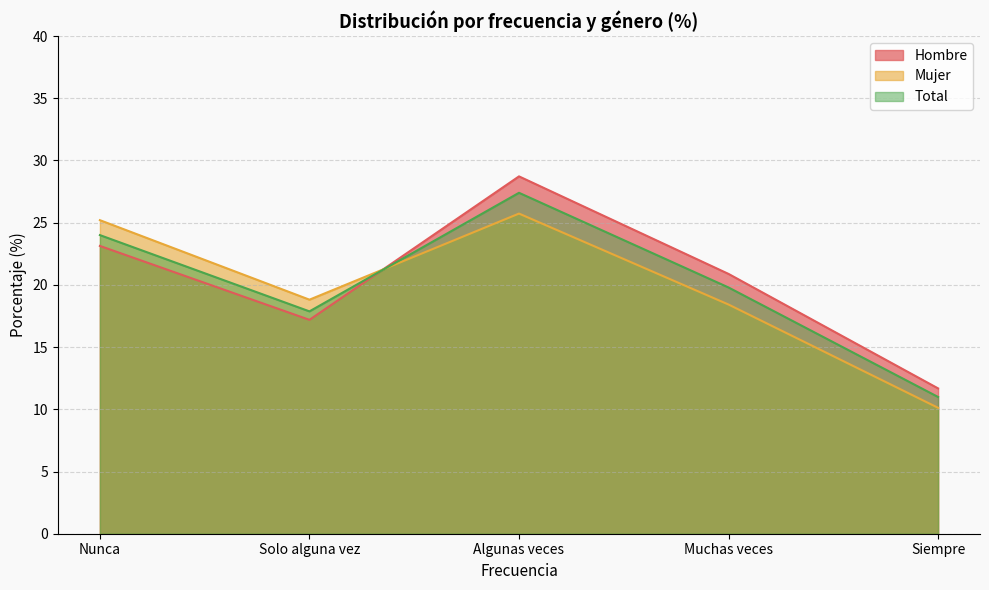

Which series changed the most between Algunas veces and Siempre?

Hombre